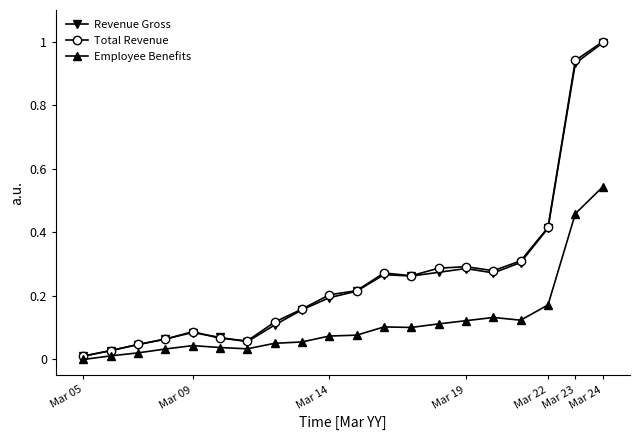

What are all the series names shown in the legend?

Revenue Gross, Total Revenue, Employee Benefits